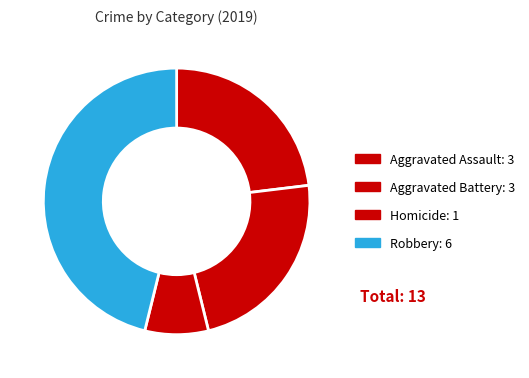

How many slices are in this pie chart?

4